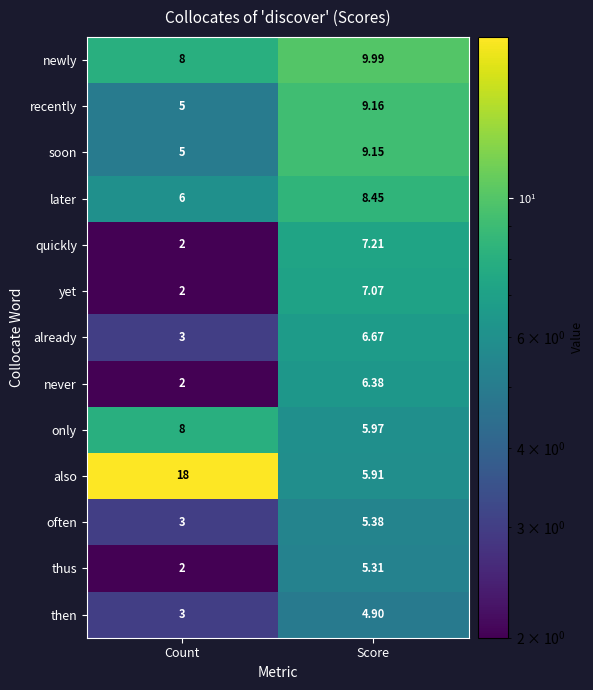

What is the maximum value shown in the chart?

18.0